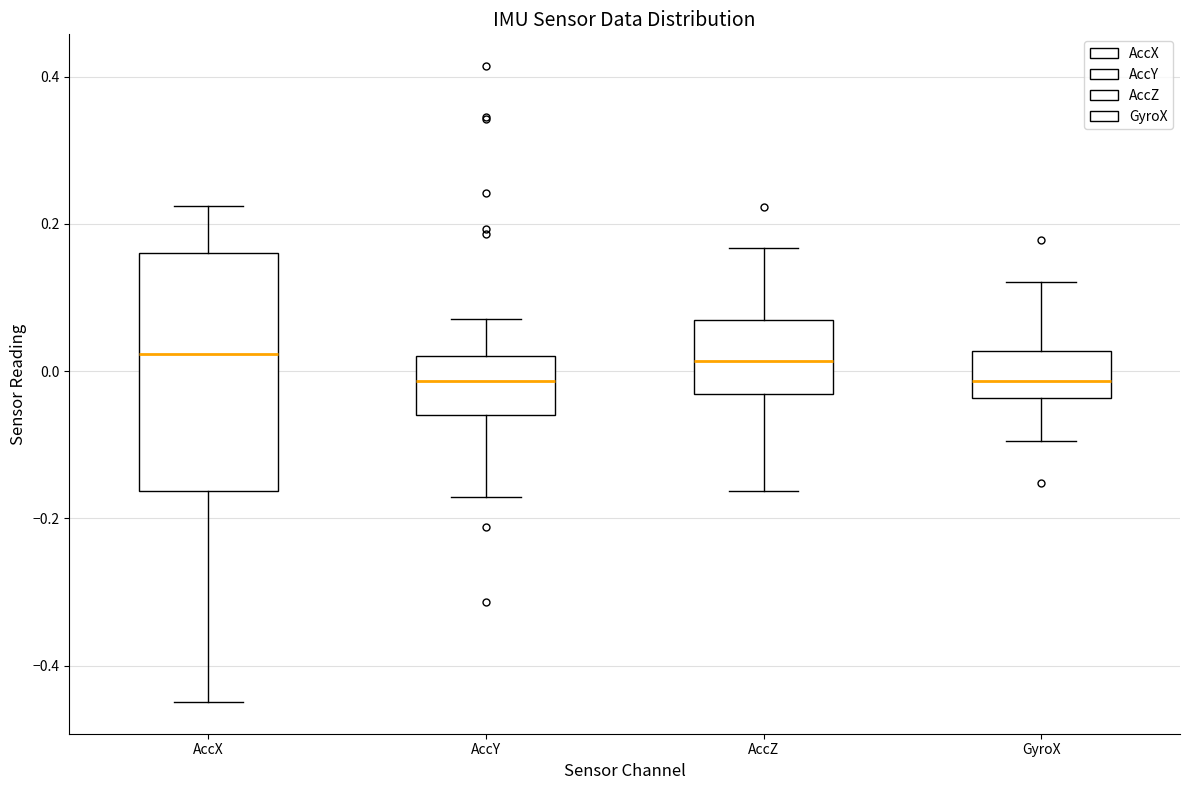

Reading left to right, read every box against the y-axis: the position of its median line, the range the box covers, and the ends of its whiskers. The values are not printed on the chart, so give them approximately, as read against the axis.

AccX: median 0.02, box -0.16 to 0.16, whiskers -0.44 to 0.22
AccY: median -0.02, box -0.06 to 0.02, whiskers -0.18 to 0.08
AccZ: median 0.02, box -0.04 to 0.06, whiskers -0.16 to 0.16
GyroX: median -0.02, box -0.04 to 0.02, whiskers -0.10 to 0.12